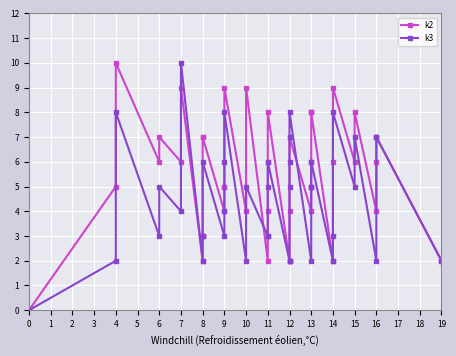

How many lines are shown in the chart?

2